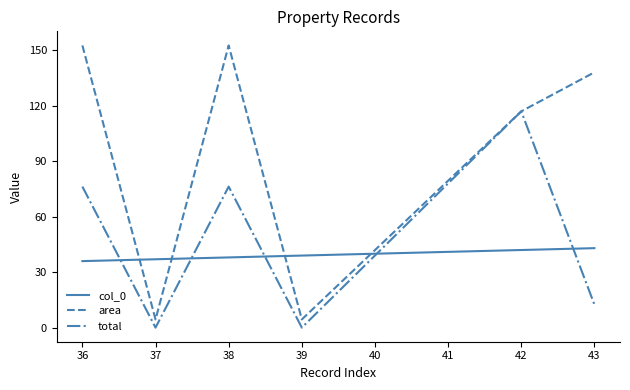

How many lines are shown in the chart?

3